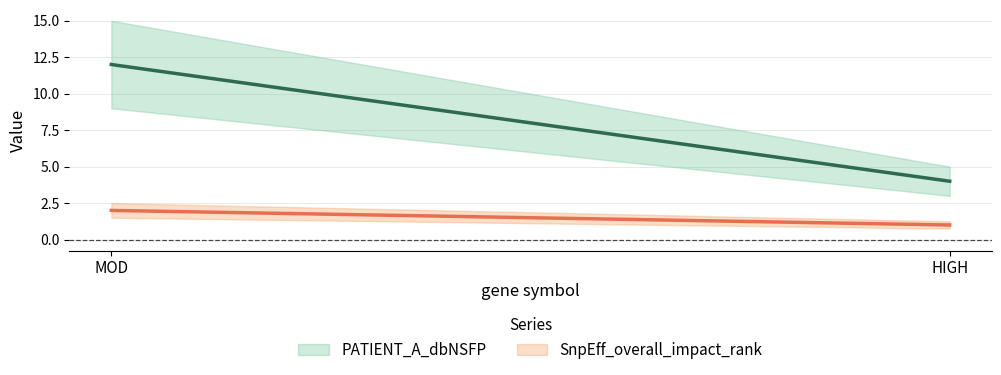

What is the sum of the PATIENT_A_dbNSFP values at MOD and HIGH?

16